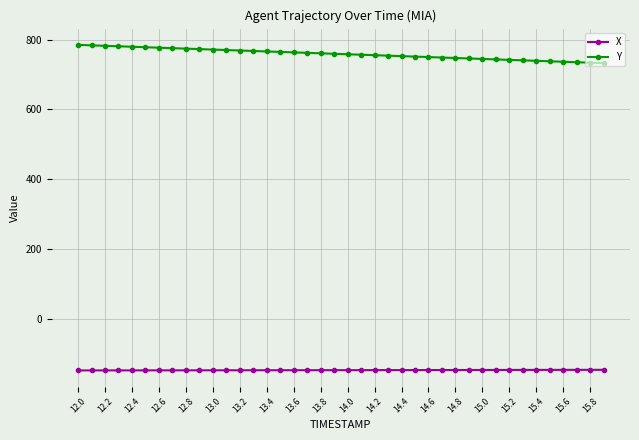

How many series are shown in this chart?

2